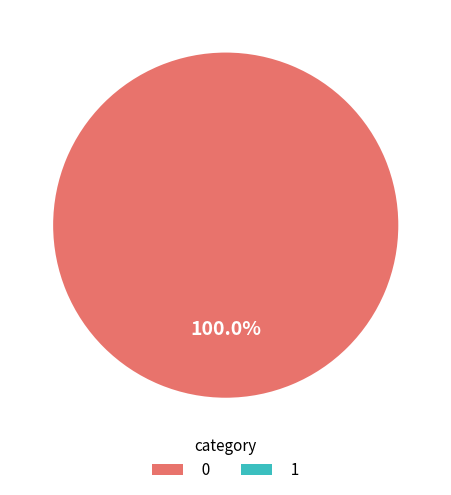

Rank the categories by value from highest to lowest.

0, 1